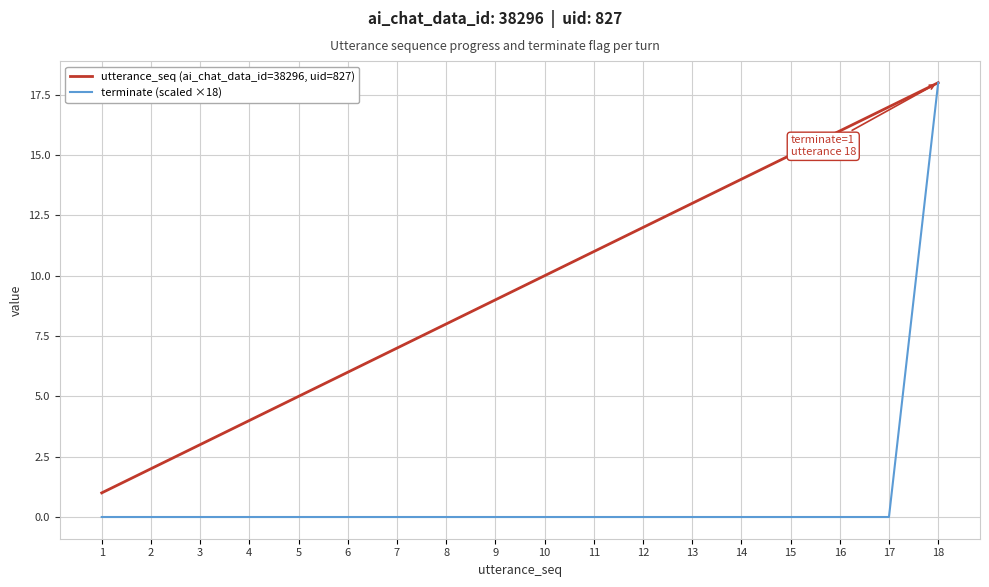

True or false: utterance_seq (ai_chat_data_id=38296, uid=827) has more than 2 points higher than both neighbors.

False